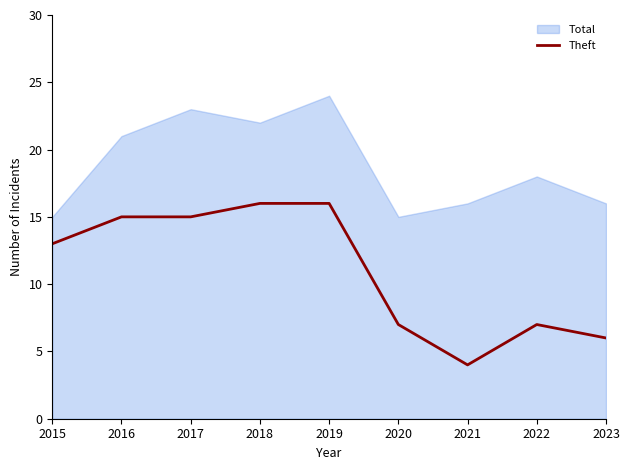

Read the value at 2015.

13